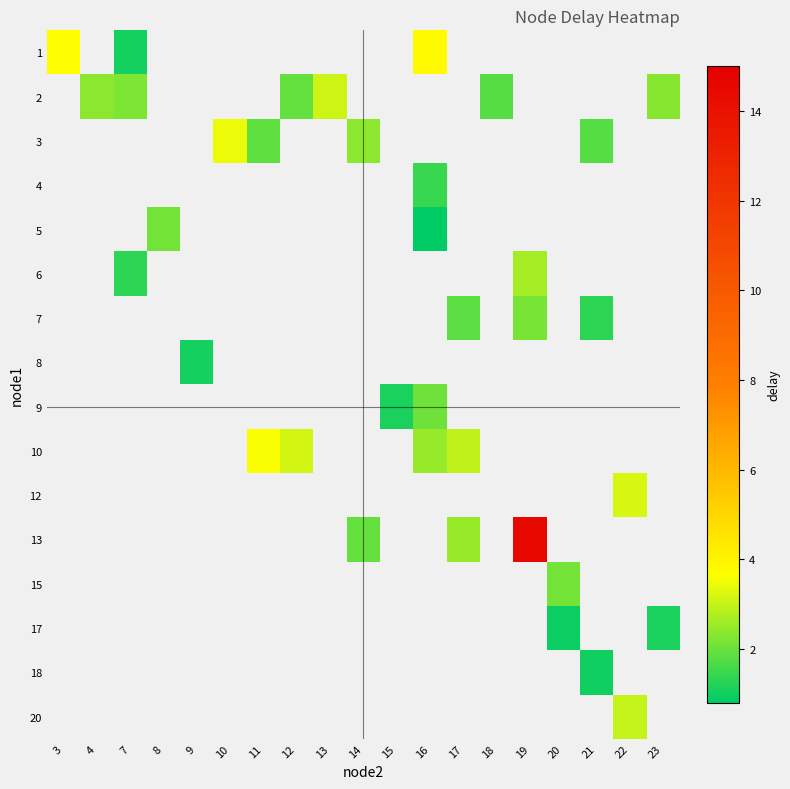

Is the value of row_10 at 12 greater than the value of row_4 at 11?

No